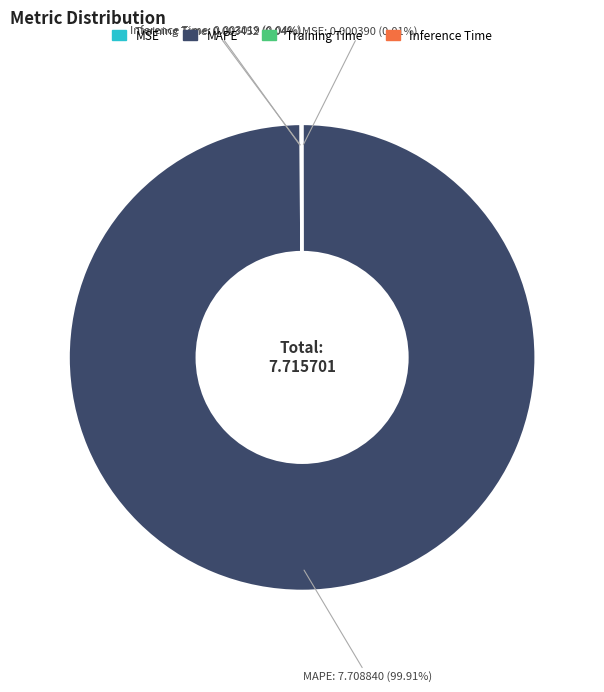

Does any single category account for the majority?

Yes